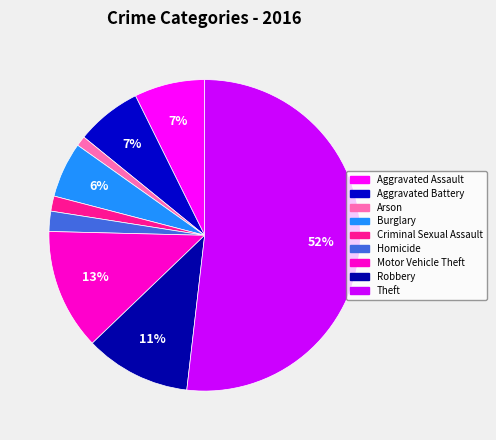

True or false: Burglary accounts for 6% of the total.

True